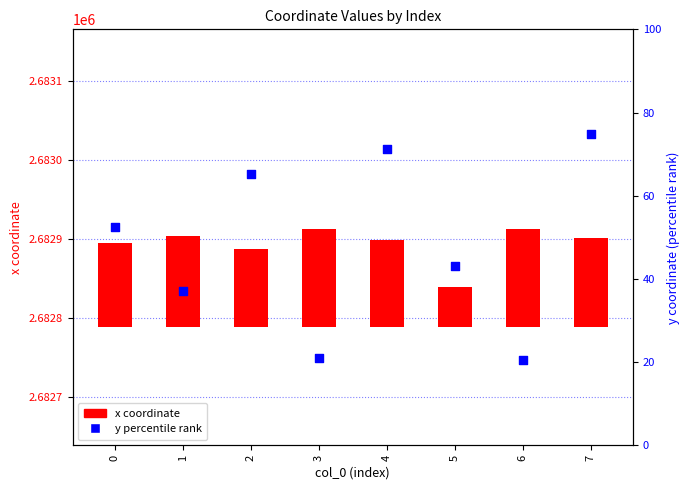

Which series contains the highest Y value?

x coordinate